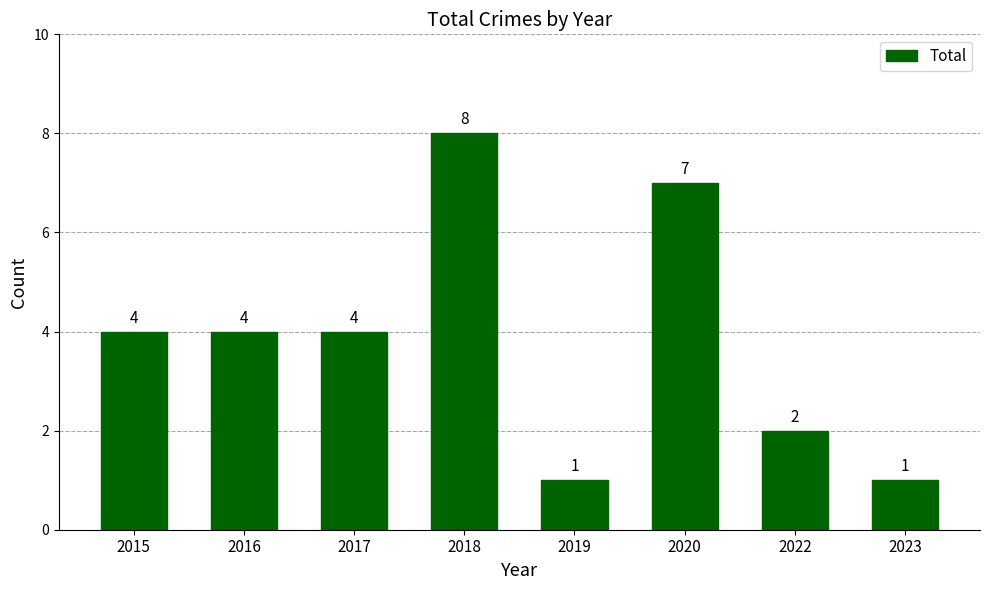

Is it true that the value at 2020 is 7?

True